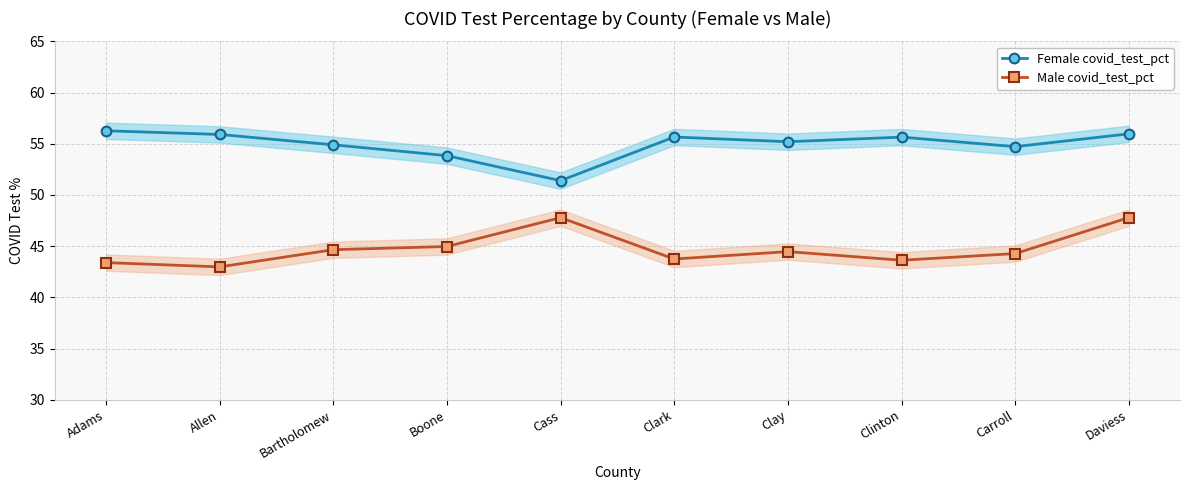

At which label does Female covid_test_pct reach its peak?

Adams